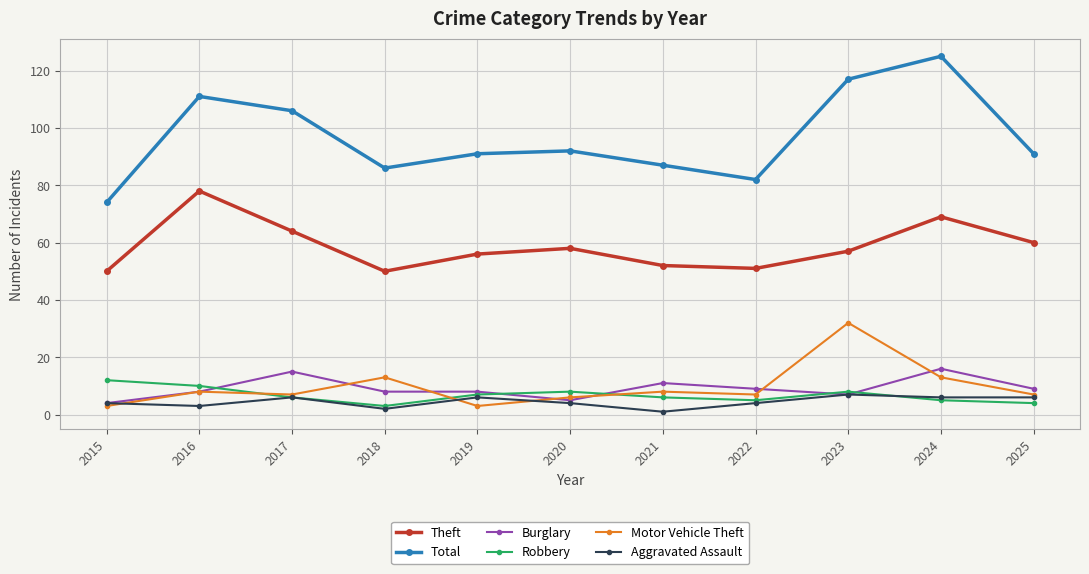

At which category does Aggravated Assault reach its first local peak?

2017